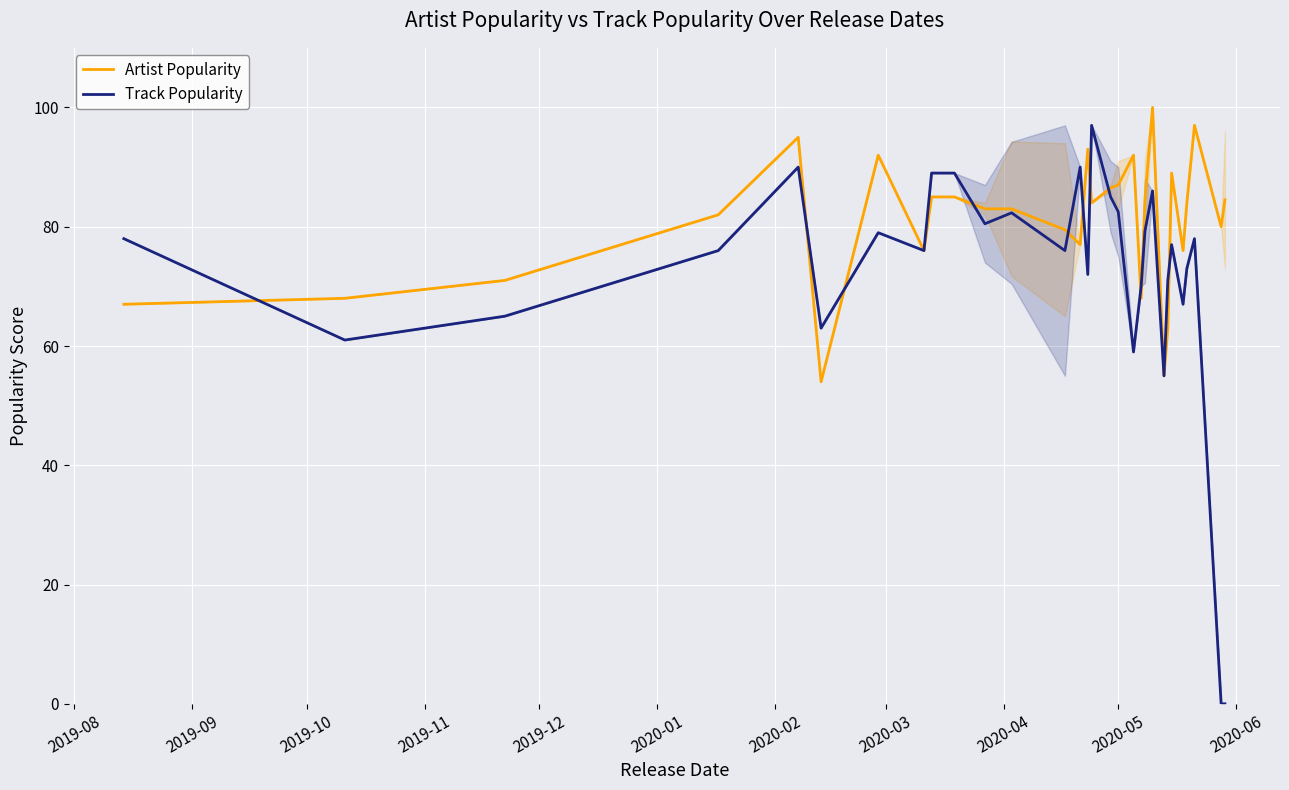

How many intersections are there between Track Popularity and Artist Popularity?

11